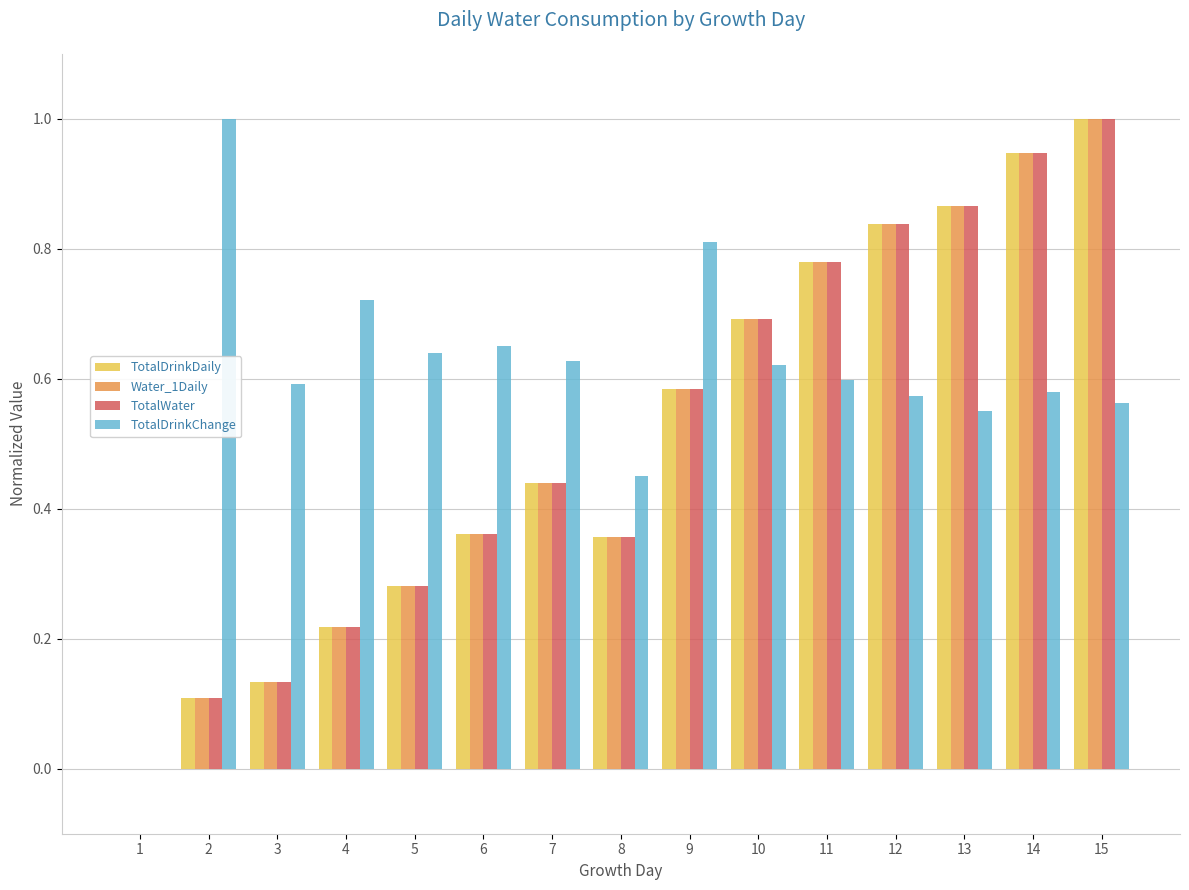

Which category has the highest value in the TotalWater series?

15